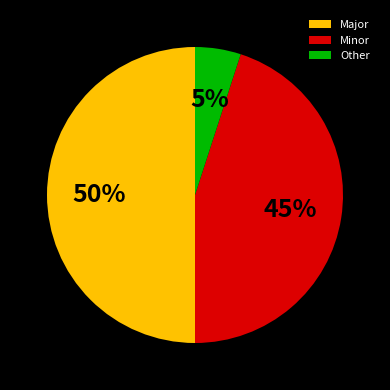

To the nearest percent, what is the difference between the largest and smallest slice percentages?

45%